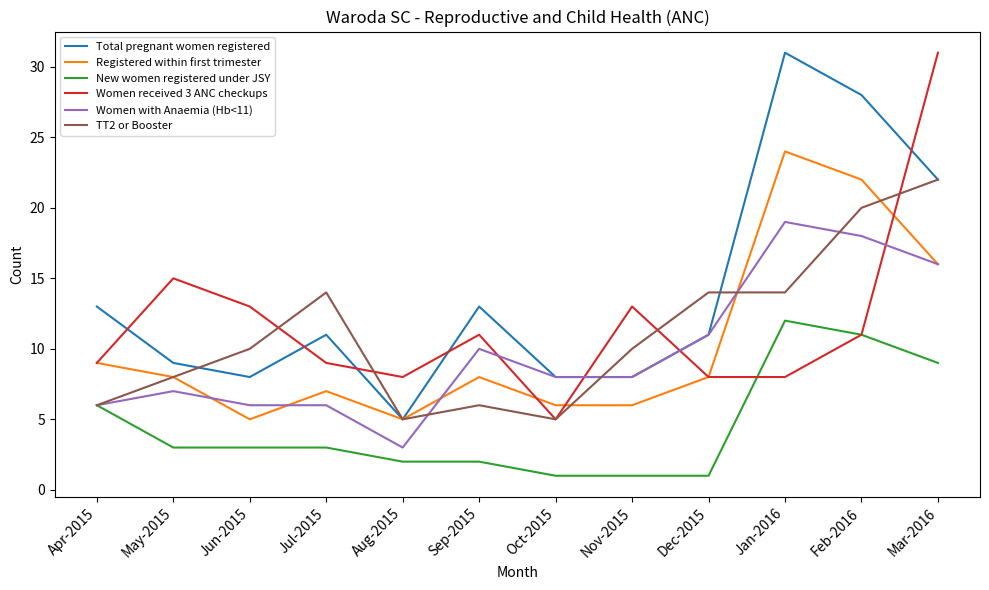

In Women received 3 ANC checkups, how many points are higher than both neighbors (excluding endpoints)?

3